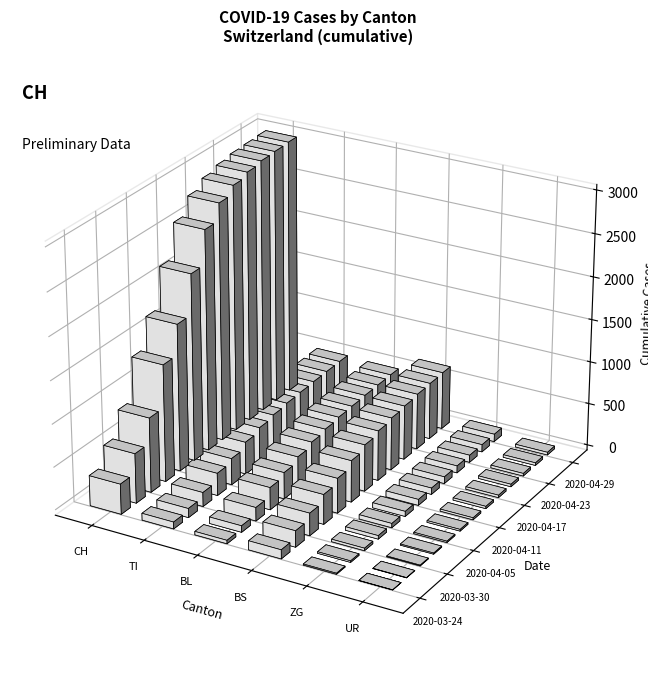

Rank the series by their maximum value, from highest to lowest.

CH, BS, TI, BL, ZG, UR